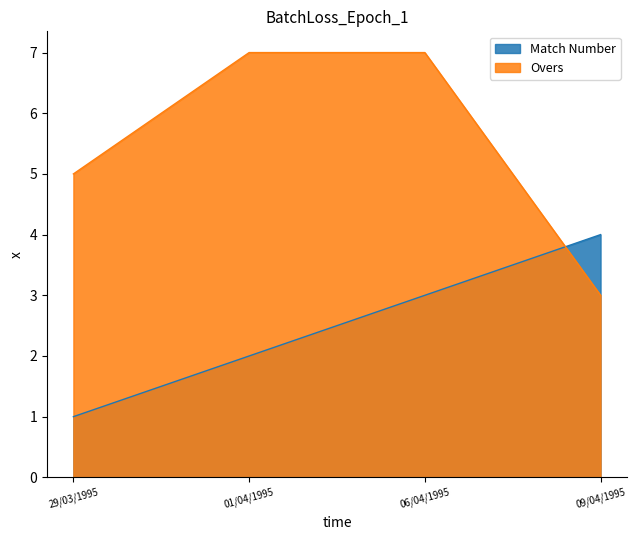

What is the label of the 2nd point from the left?

01/04/1995